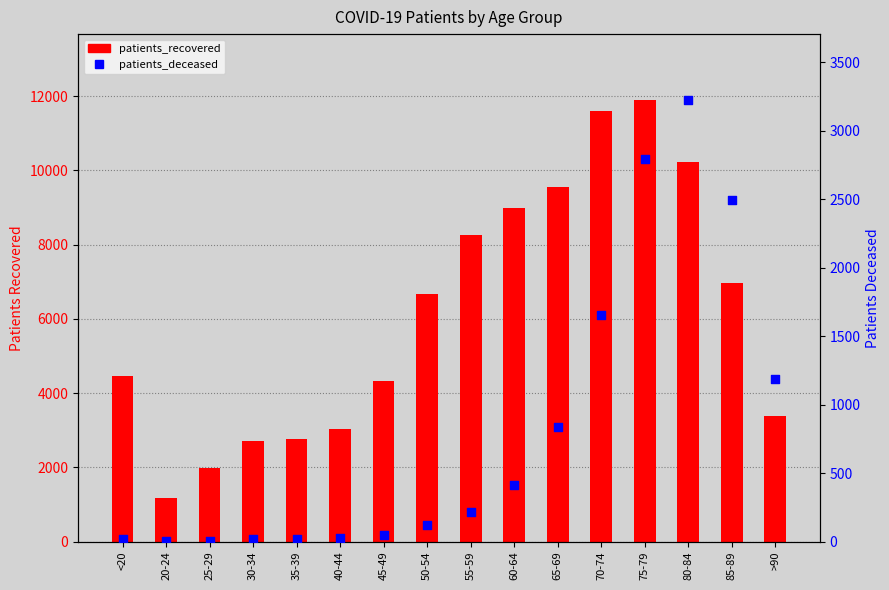

At how many categories does at least one series exceed 8631?

5